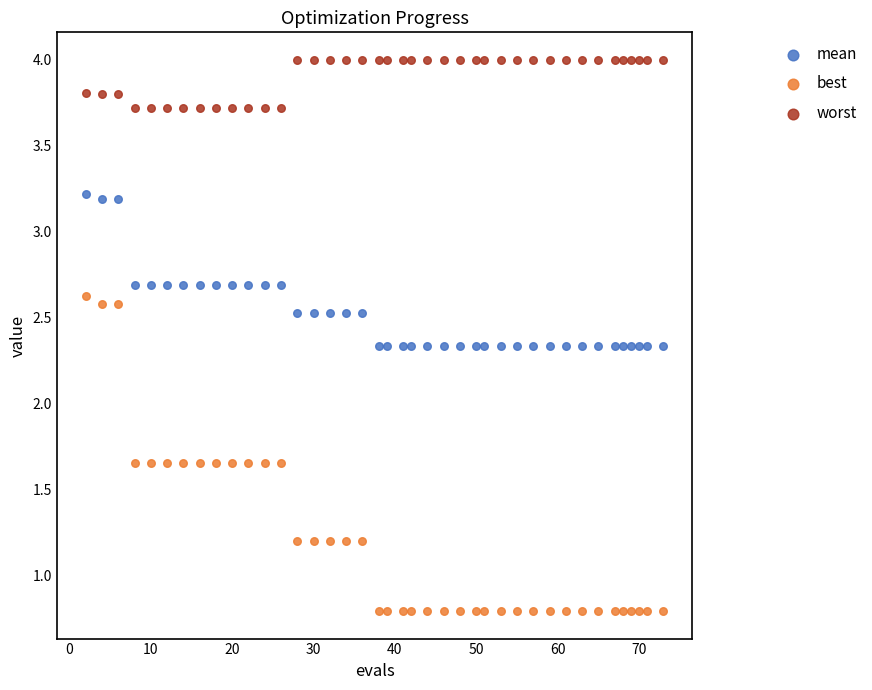

Which series contains the highest Y value?

worst